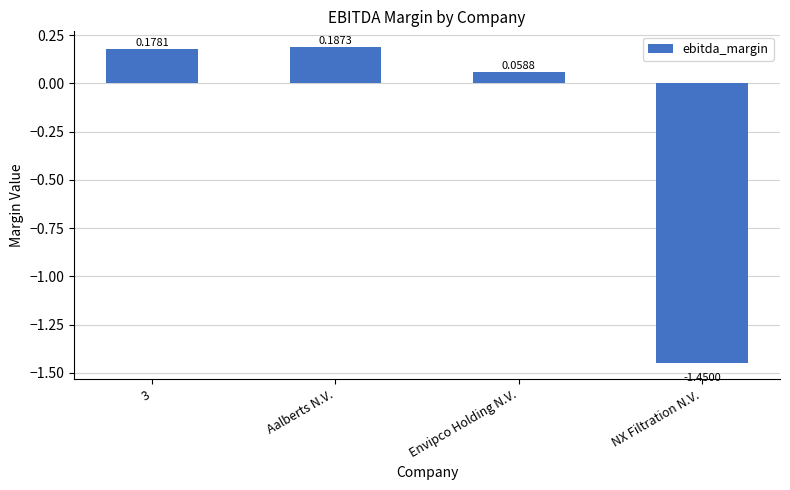

What is the change in value from 3 to Envipco Holding N.V.?

-0.1